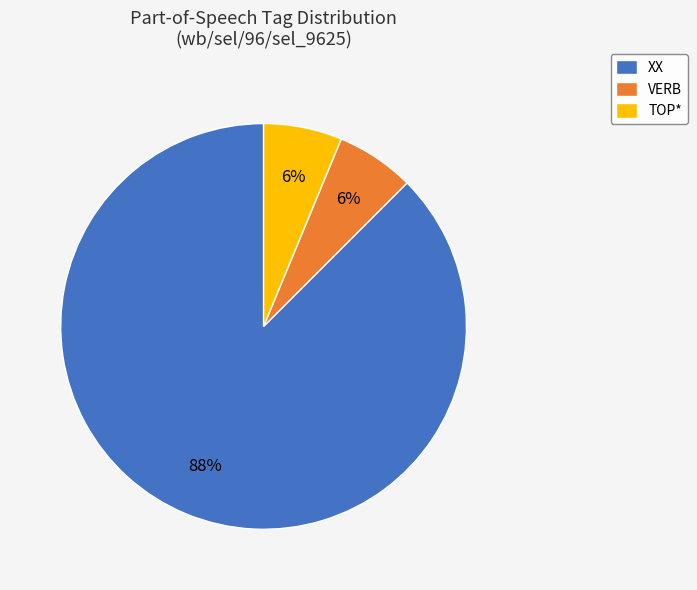

Which slice is the largest?

XX